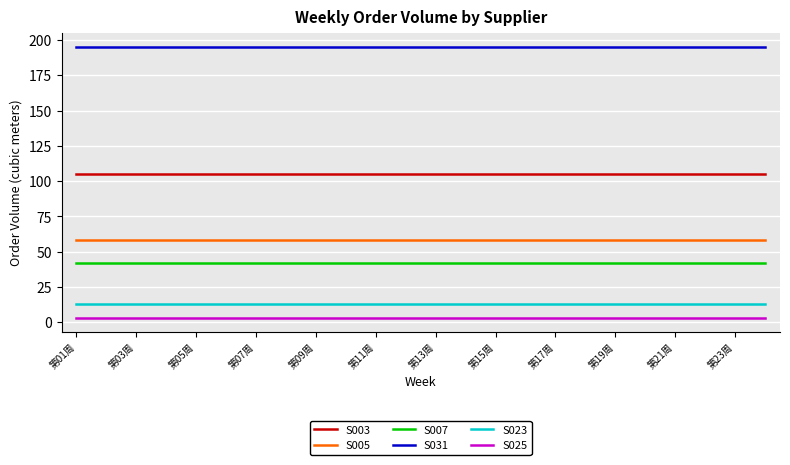

Rank the series by their maximum value, from lowest to highest.

S025, S023, S007, S005, S003, S031